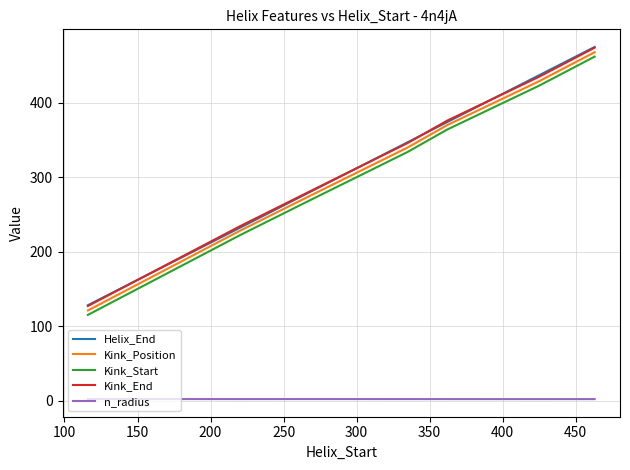

True or false: Kink_Start and Kink_End intersect in this chart.

False